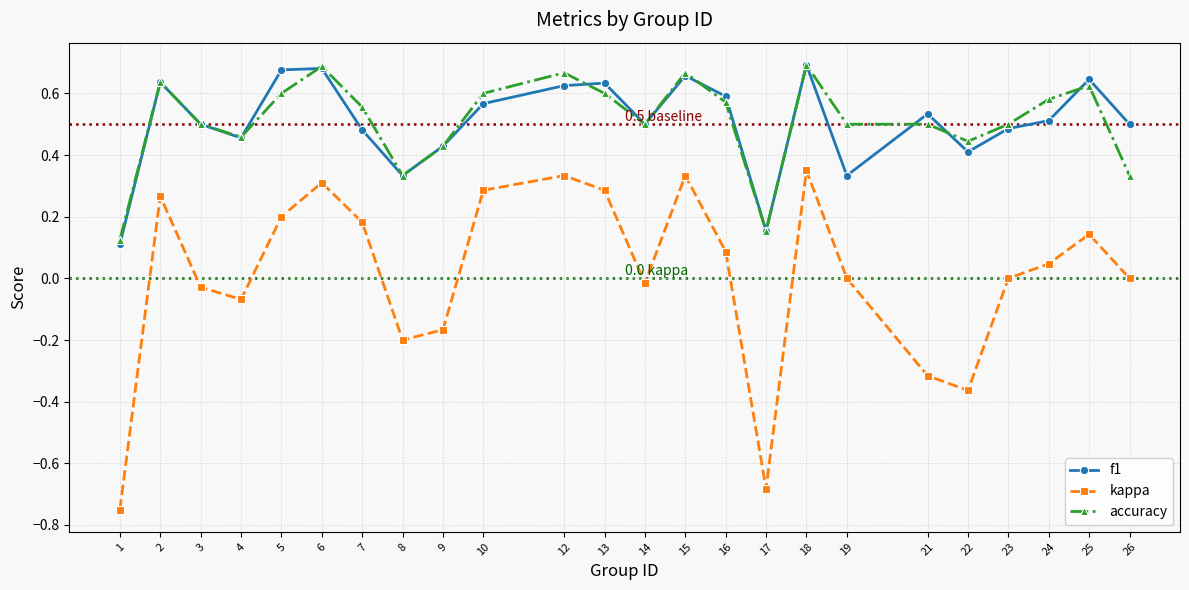

The value of accuracy at 15 is 0.4. True or false?

False